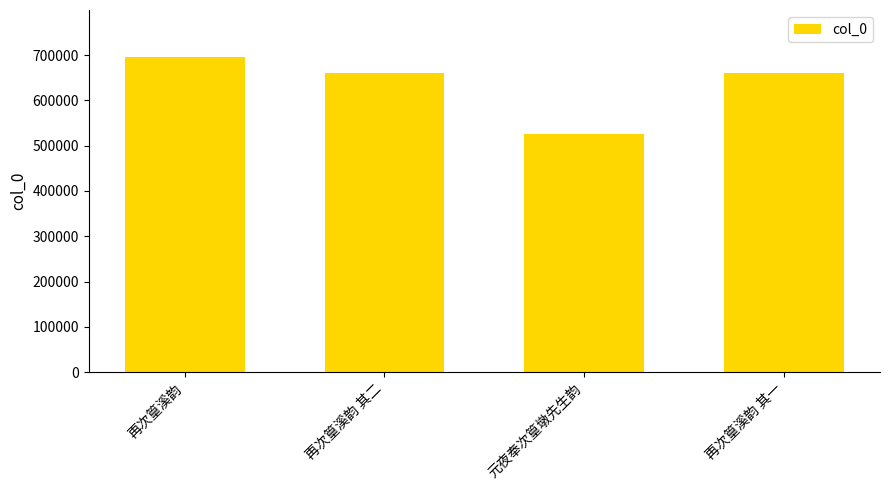

The value at 再次篁溪韵 其二 is 659835. True or false?

True